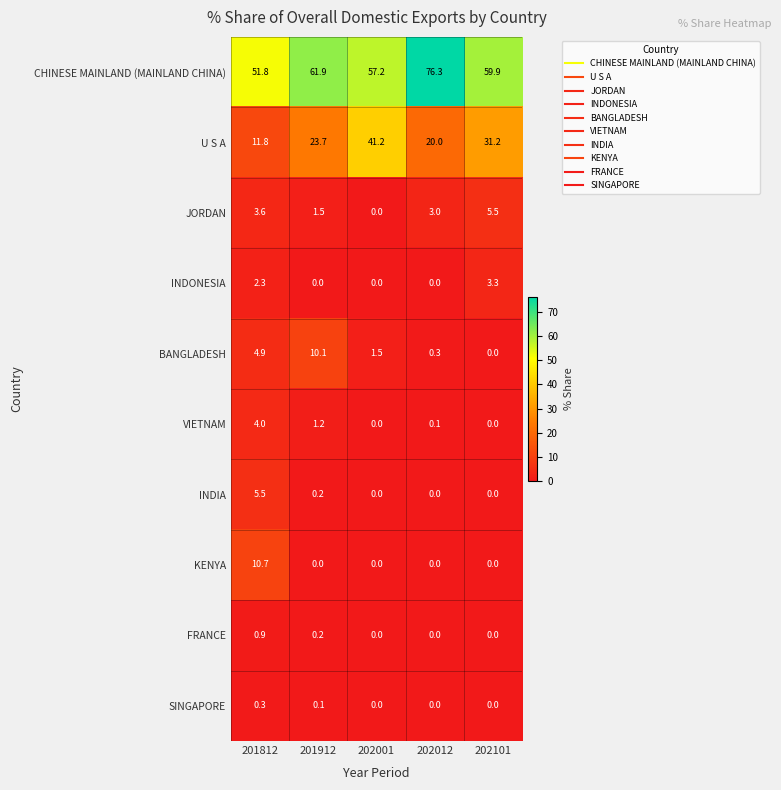

What value does the BANGLADESH series have at 202001?

1.5